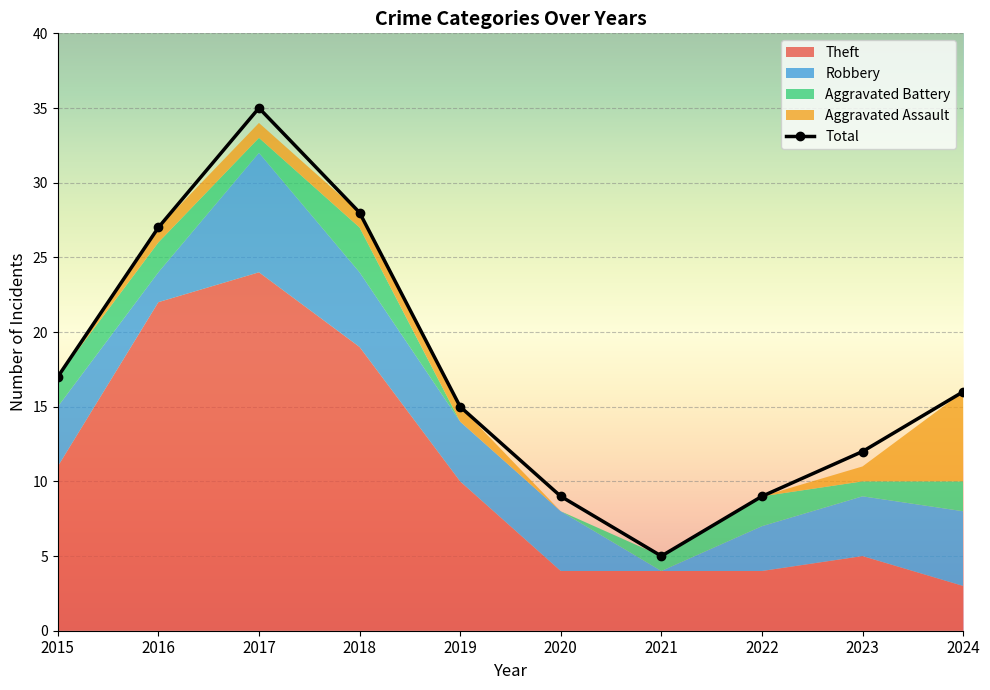

What is the approximate value at 2018, to the nearest 5?

30